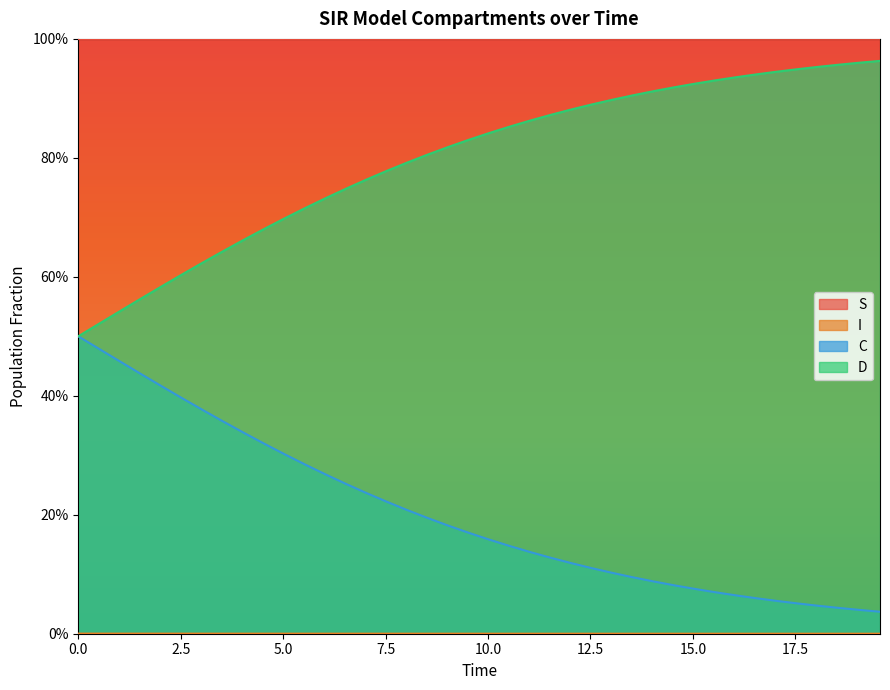

Does the chart have visible grid lines?

No